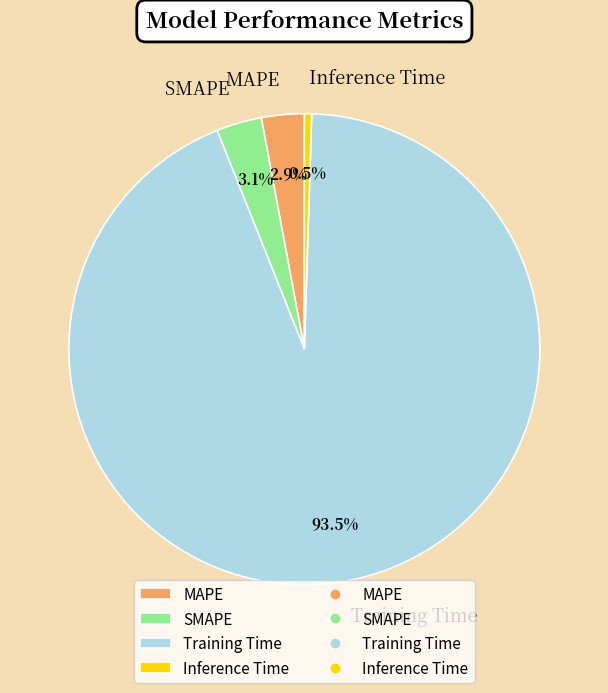

Do SMAPE and Inference Time together represent more than half of the pie?

No